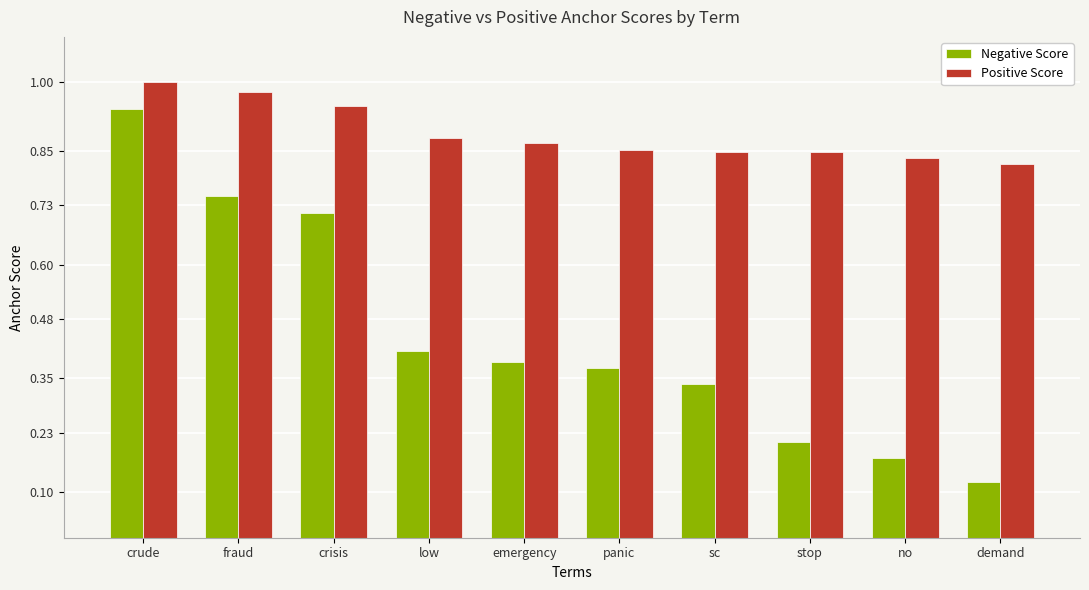

How many series are shown in this chart?

2